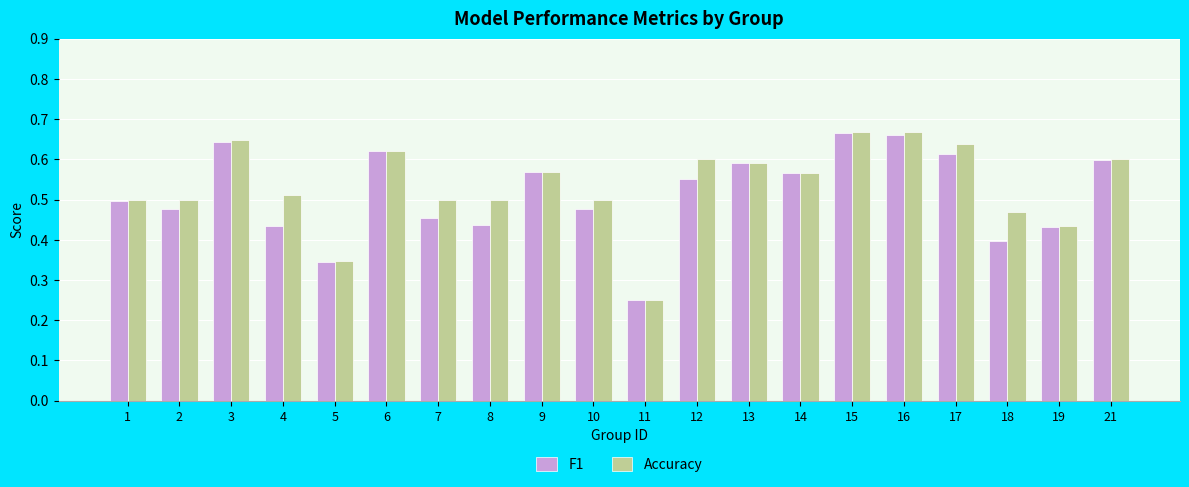

How many categories are shown in the chart?

20